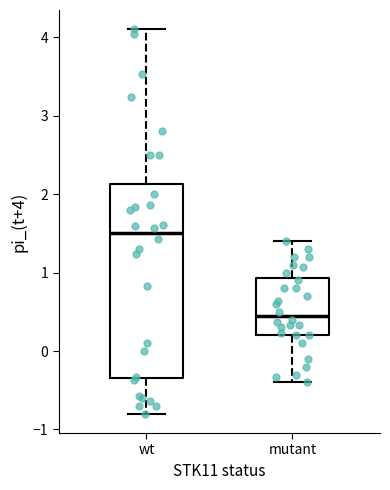

Reading left to right, transcribe this box plot: for each box, give where its median line is, the range the box spans, and where its two whiskers end, as read against the y-axis. The values are not printed on the chart, so give them approximately, as read against the axis.

wt: median 1.5, box -0.3 to 2.1, whiskers -0.8 to 4.1
mutant: median 0.5, box 0.2 to 0.9, whiskers -0.4 to 1.4